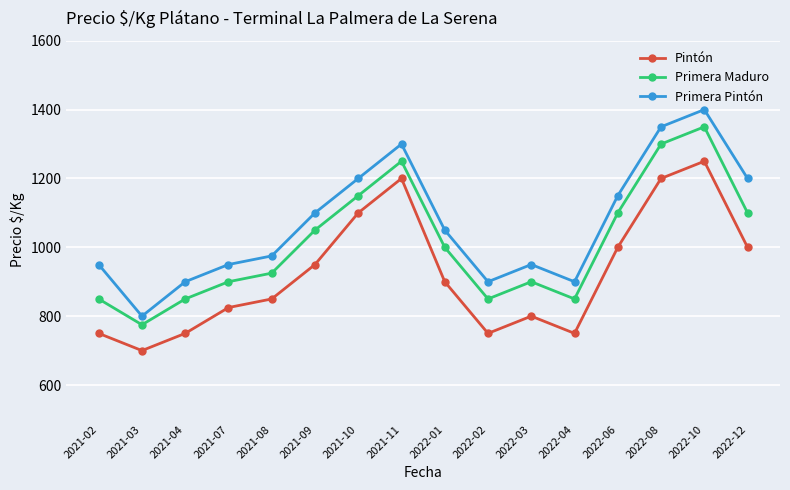

List the series in order of their overall mean, highest first.

Primera Pintón, Primera Maduro, Pintón